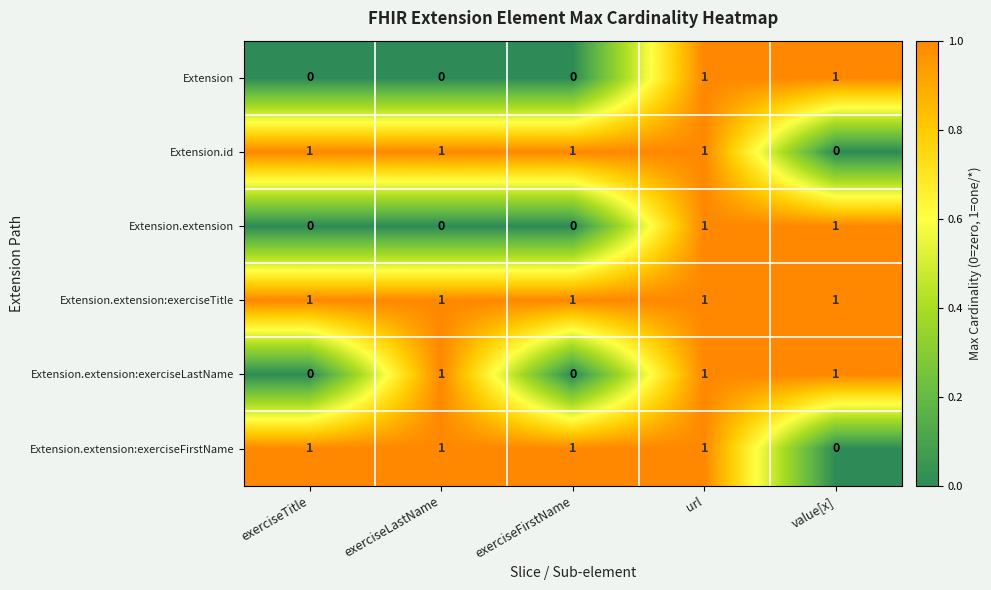

What is the greatest value displayed?

1